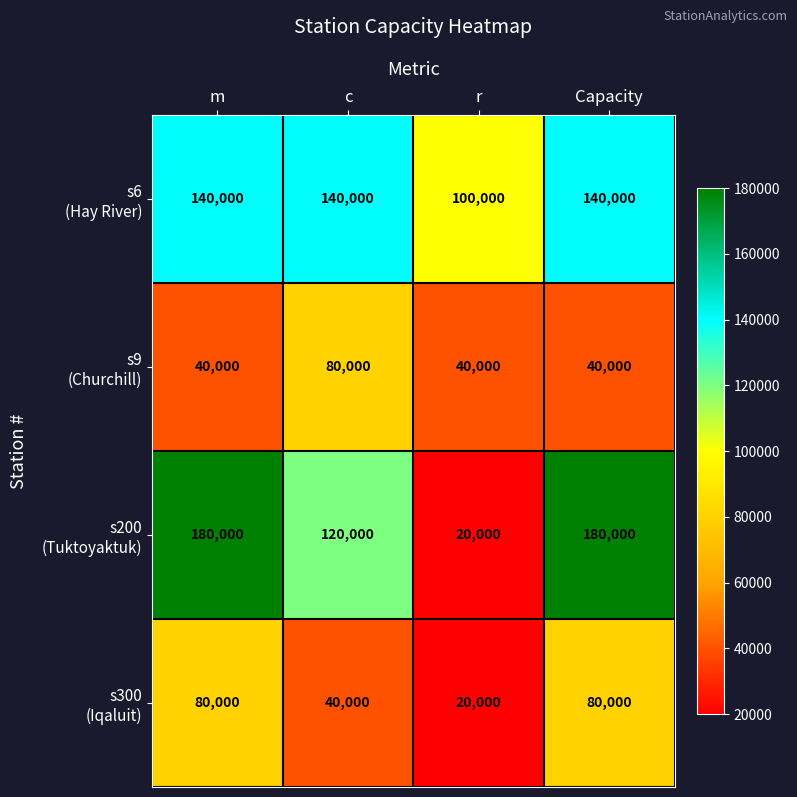

What is the total value across all series at m?

440000